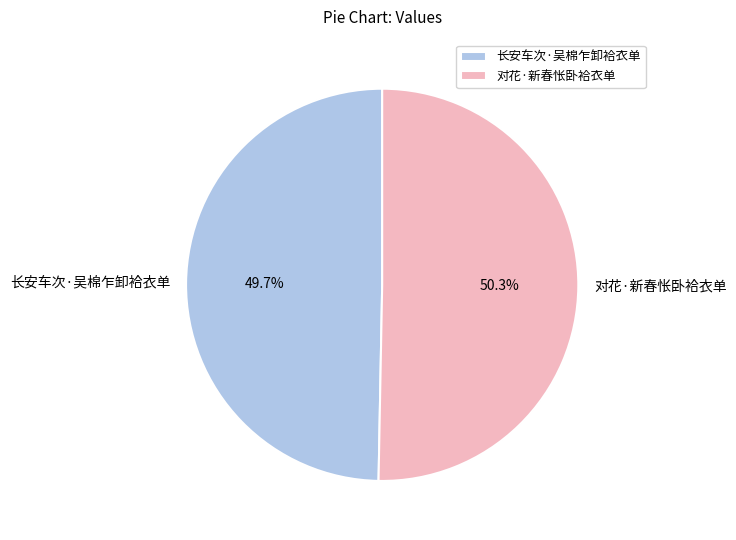

Rank the categories by value from highest to lowest.

对花·新春怅卧袷衣单, 长安车次·吴棉乍卸袷衣单